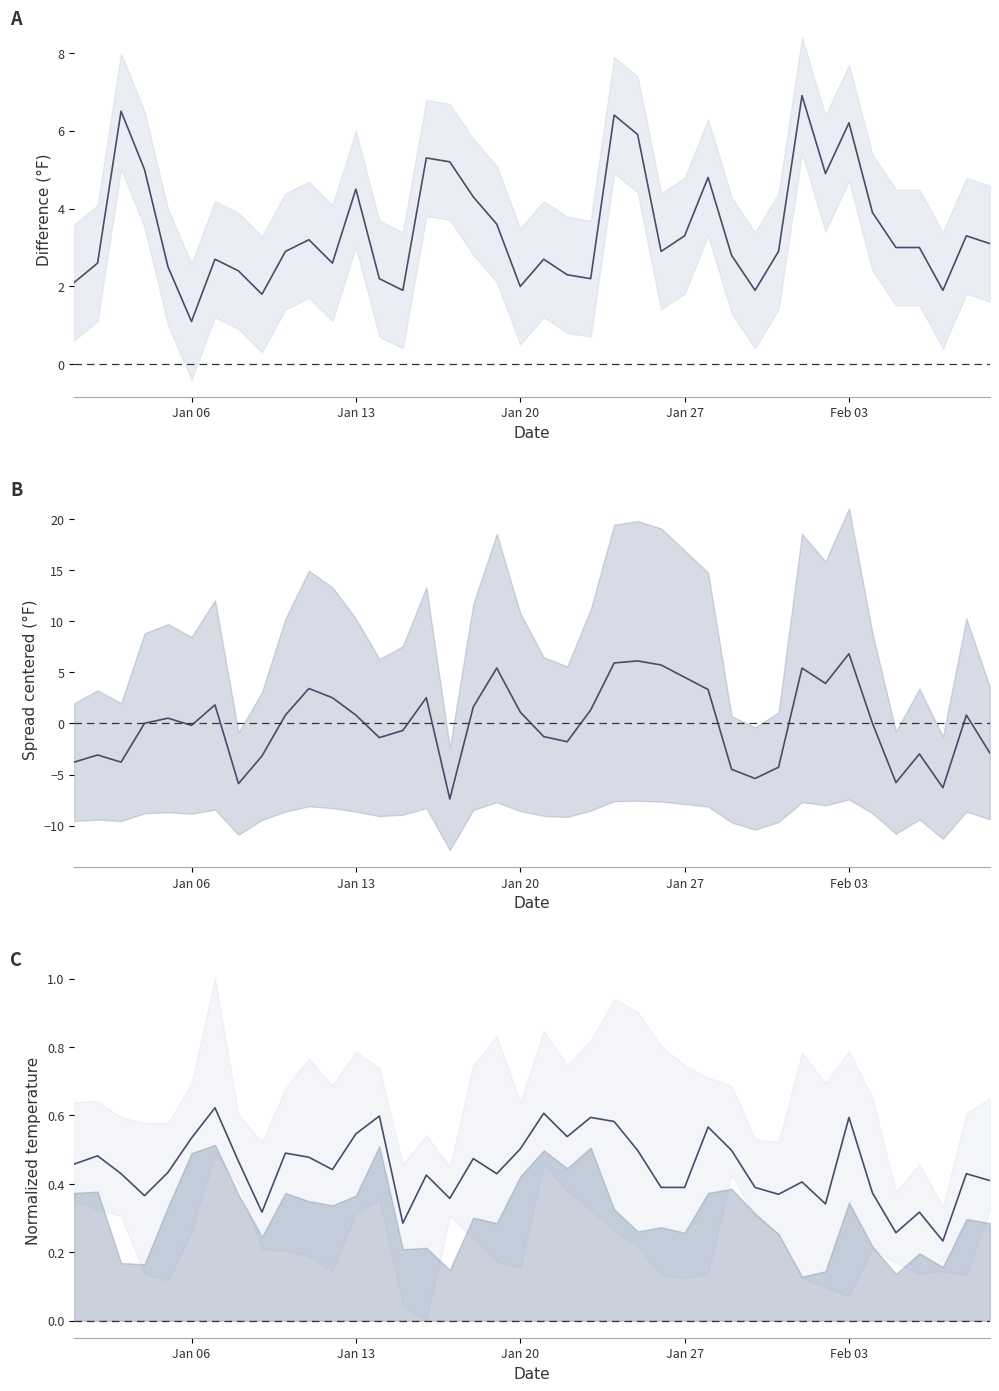

How many negative values does the MAX − MIN (centered) series have?

18